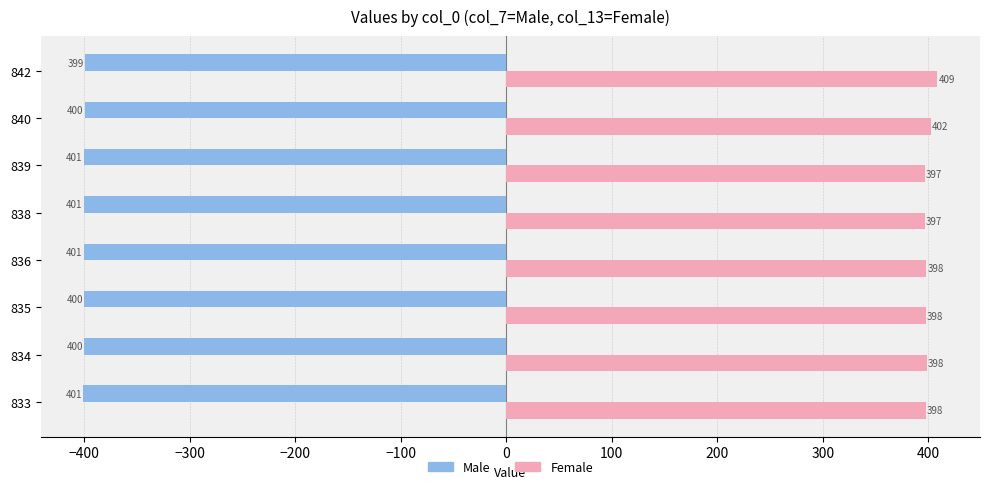

What are all the series names shown in the legend?

Male, Female